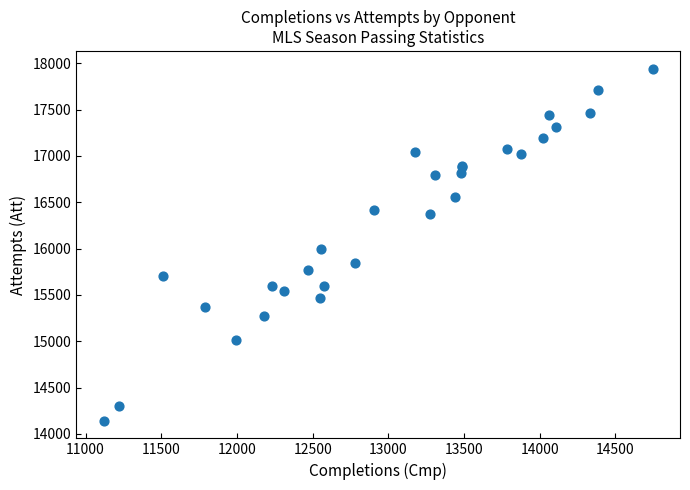

What Y value in the scatter plot is closest to 16042?

15995